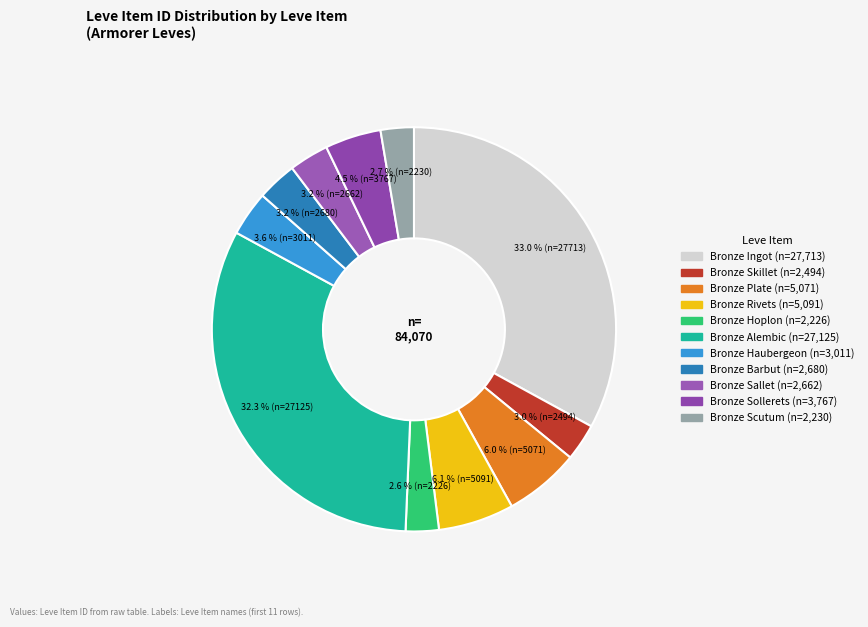

How many segments does this pie chart have?

11